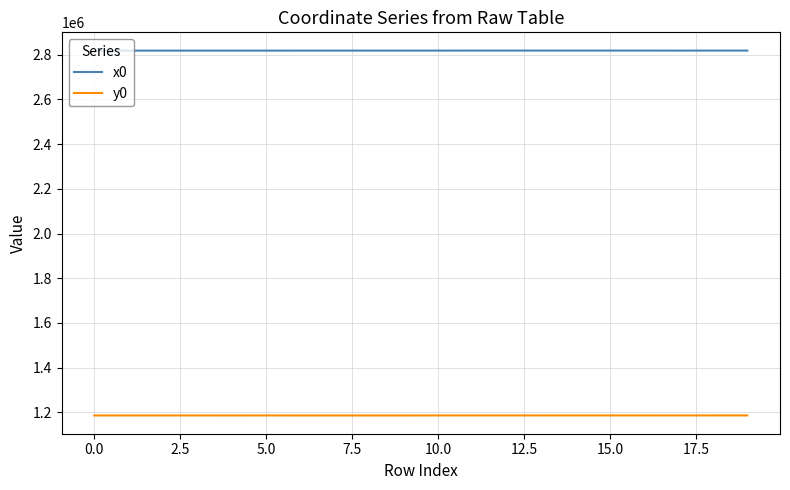

What is the difference between the maximum and minimum values in the y0 series?

272.1